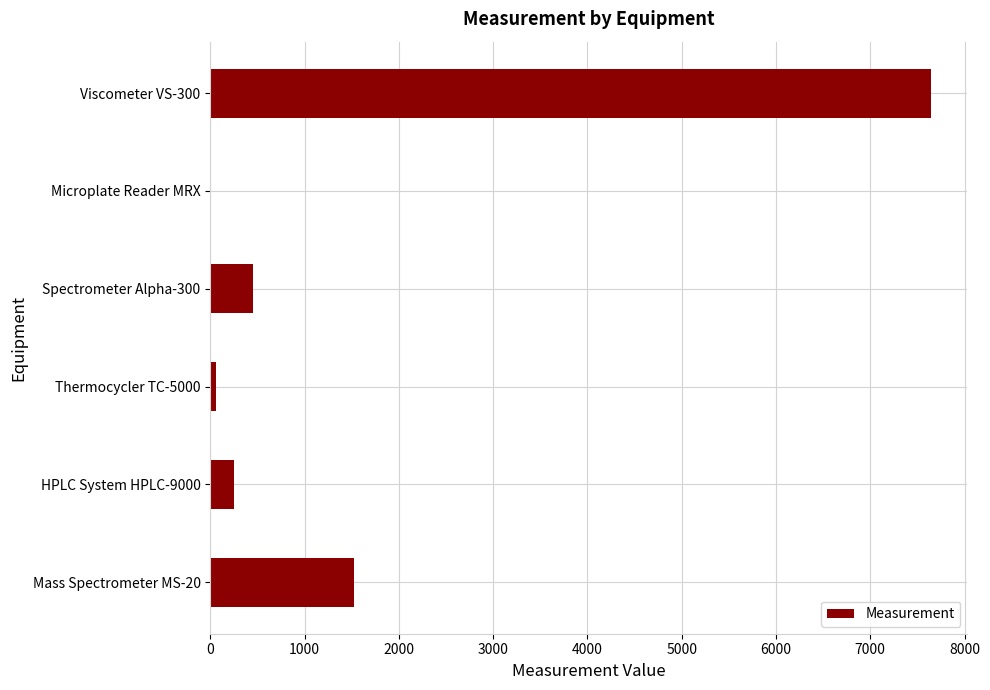

The value at Viscometer VS-300 is 3394.6. True or false?

False